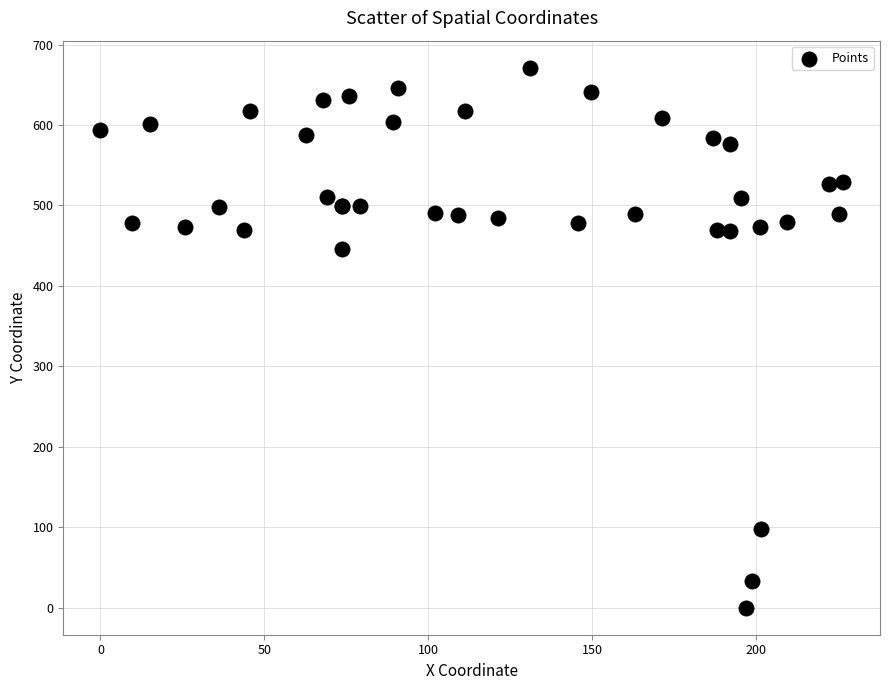

What Y value in the scatter plot is closest to 335?

445.6